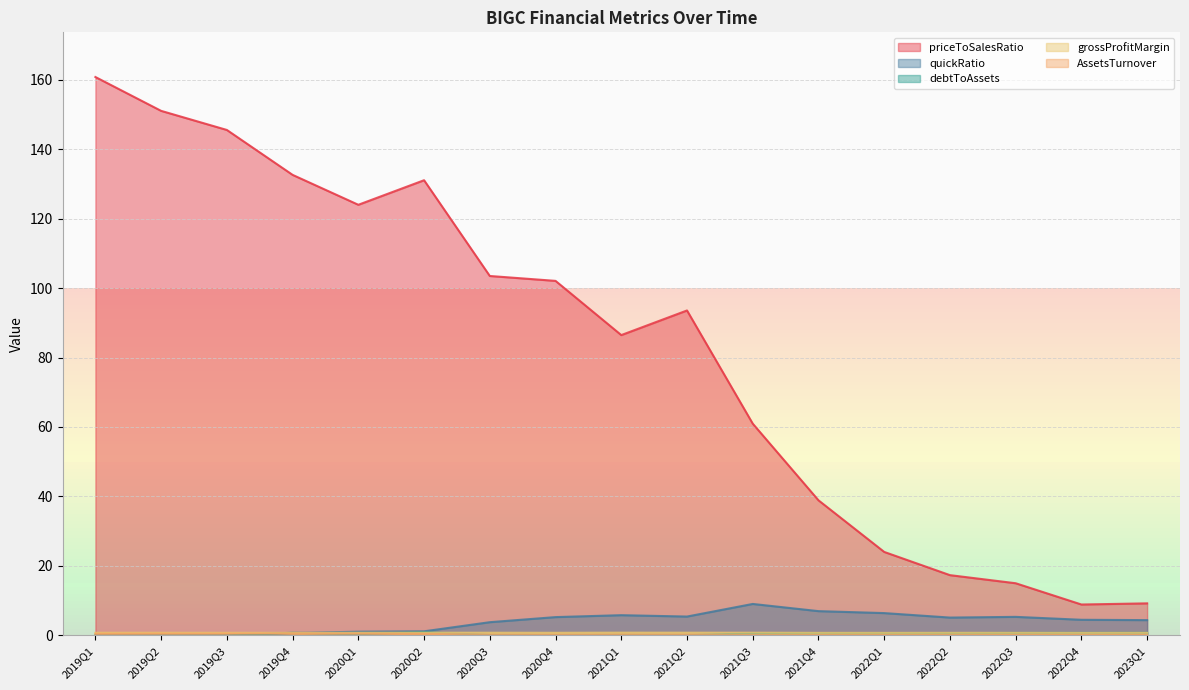

At which label does AssetsTurnover reach its peak?

2019Q4